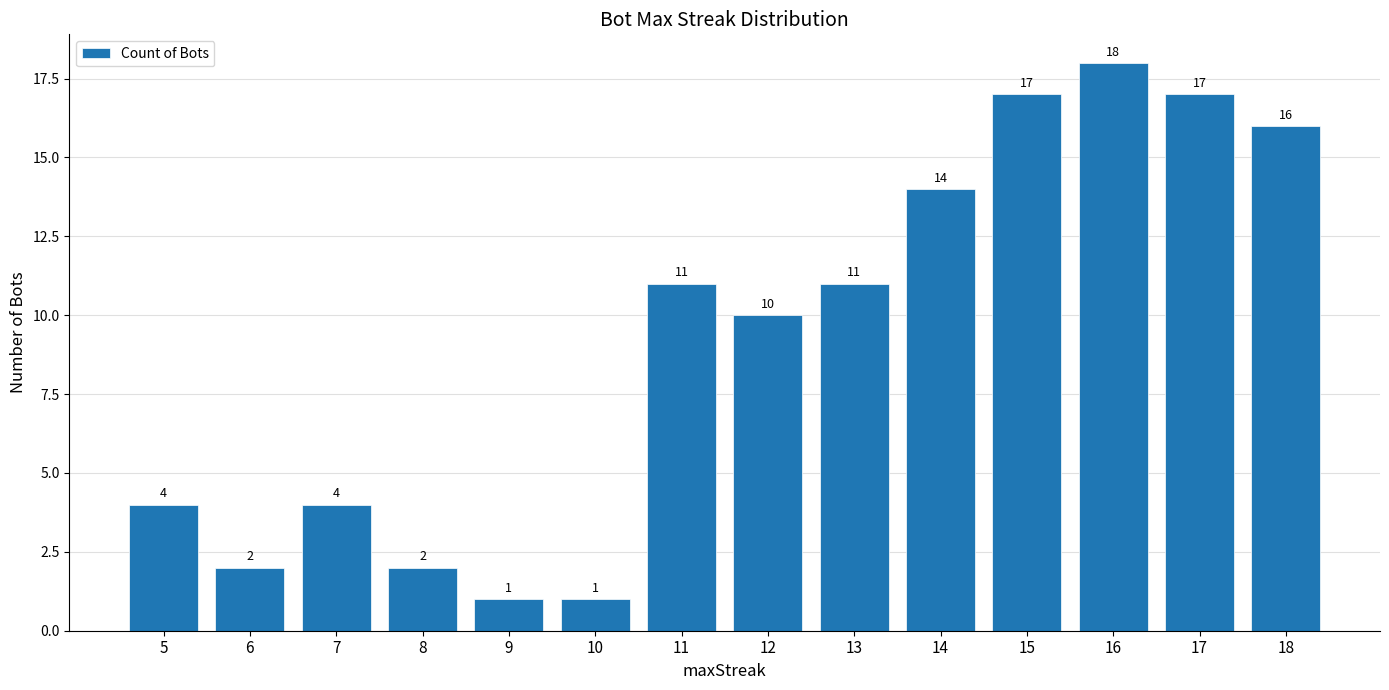

Read the value at 16.

18